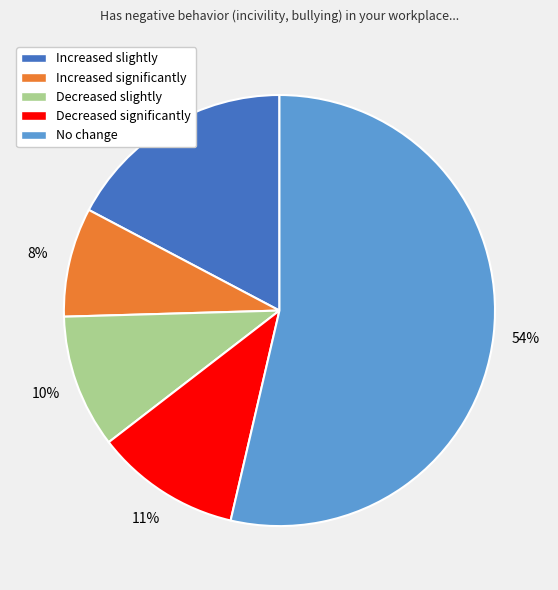

Which has a higher value, Increased significantly or Increased slightly?

Increased slightly